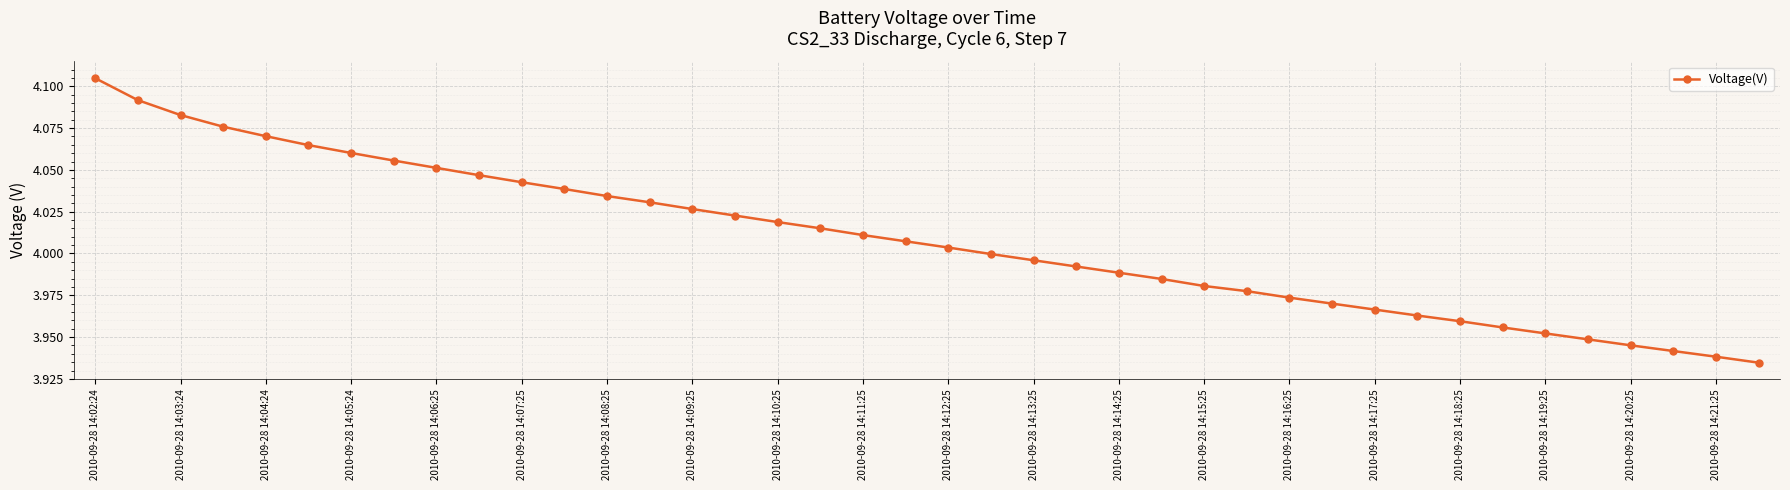

Does the chart have visible grid lines?

Yes